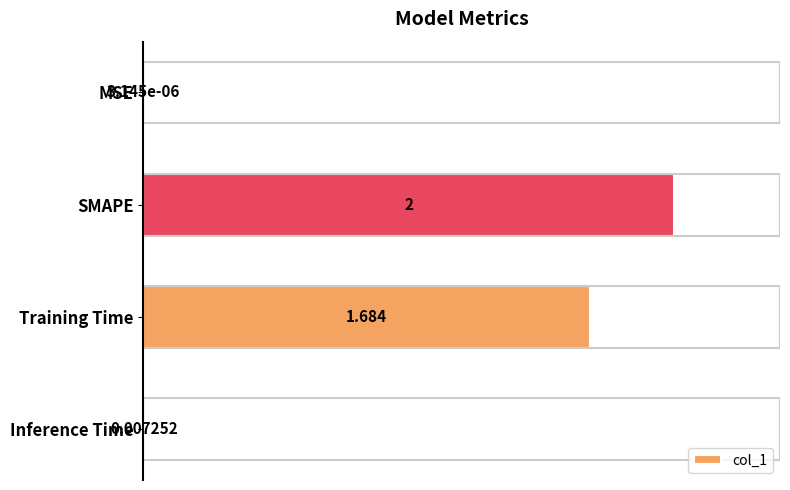

Which has a higher value, SMAPE or Inference Time?

SMAPE